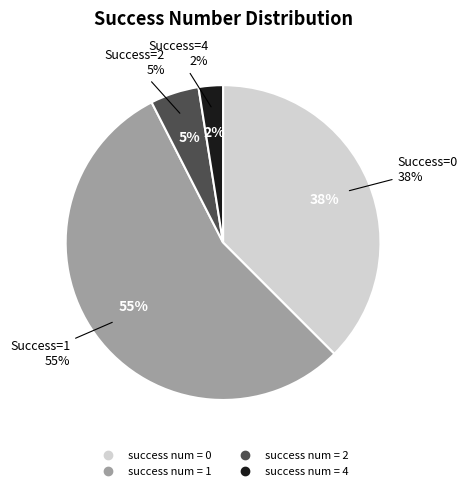

Which has a higher value, 0 or 1?

1